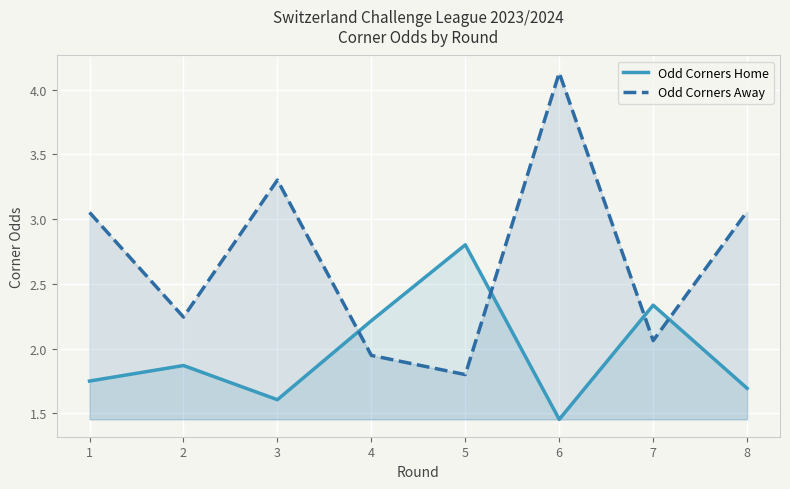

At how many categories does at least one series exceed 4?

1